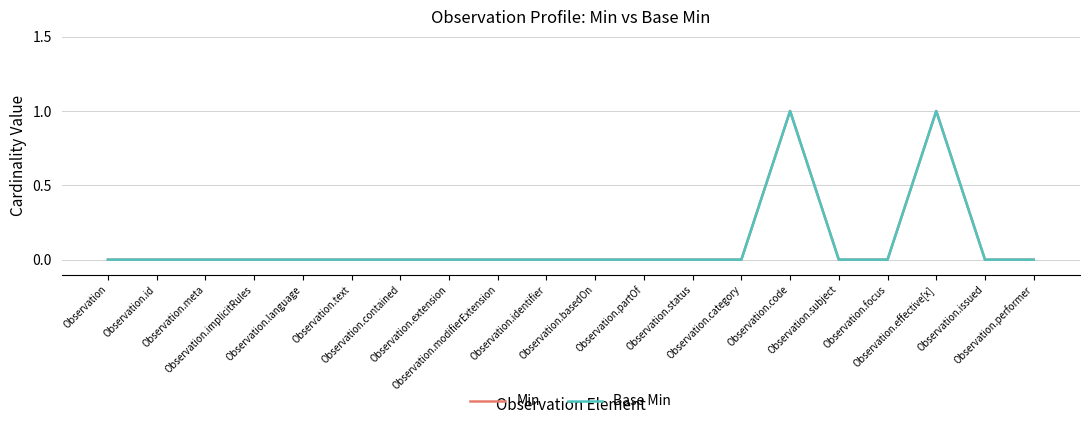

The value of Base Min at Observation.text is 0. True or false?

True